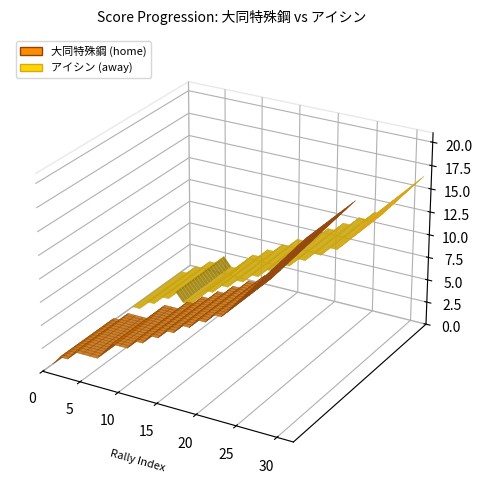

Reading right to left, extract all data points from this chart.

大同特殊鋼 (home): 20	19	18	17	16	15	14	13	12	11	10	10	9	9	8	8	7	7	6	6	5	5	4	4	4	3	2	2	2	2	1	1	0
アイシン (away): 17	16	15	14	13	12	12	11	11	10	10	9	9	8	8	7	7	6	6	5	5	4	4	3	2	2	3	2	2	1	1	0	0